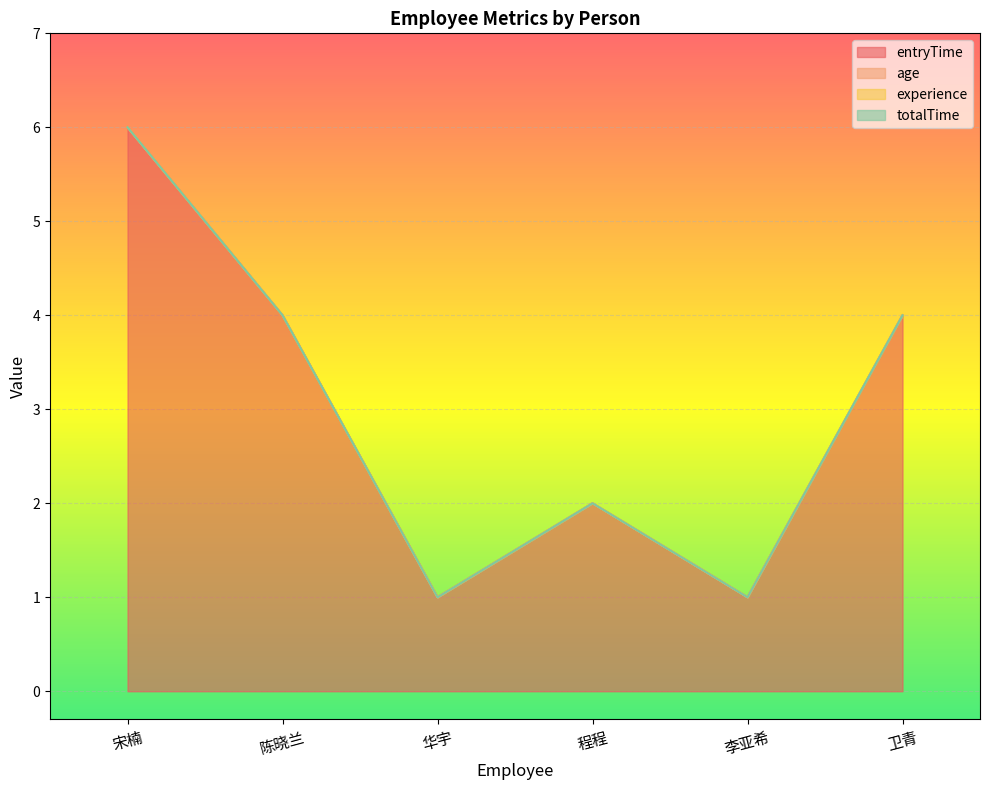

Which series has the widest spread of values?

entryTime